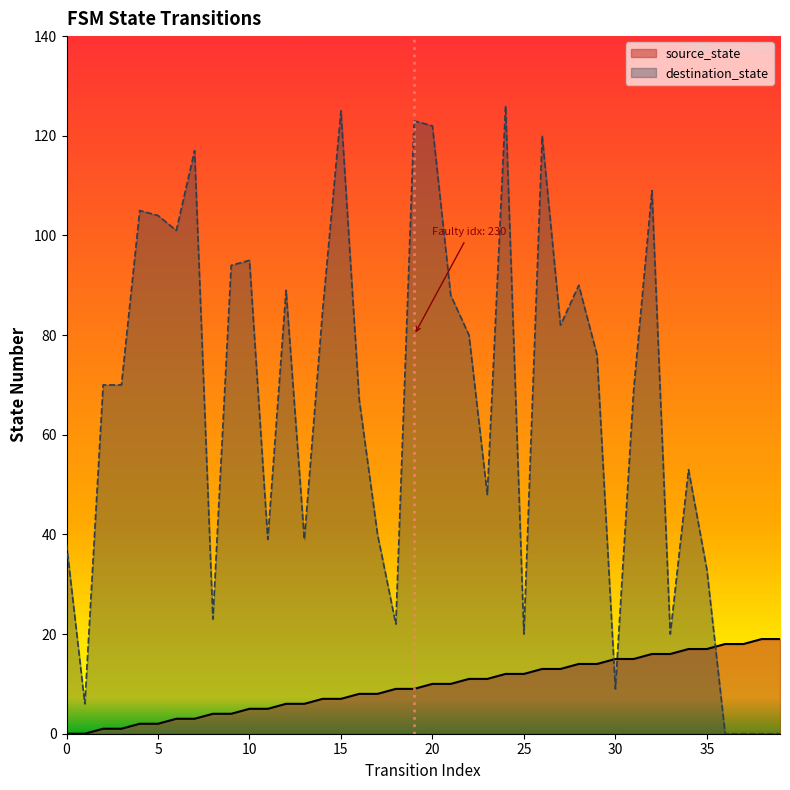

True or false: source_state has more than 2 interior local peaks.

False